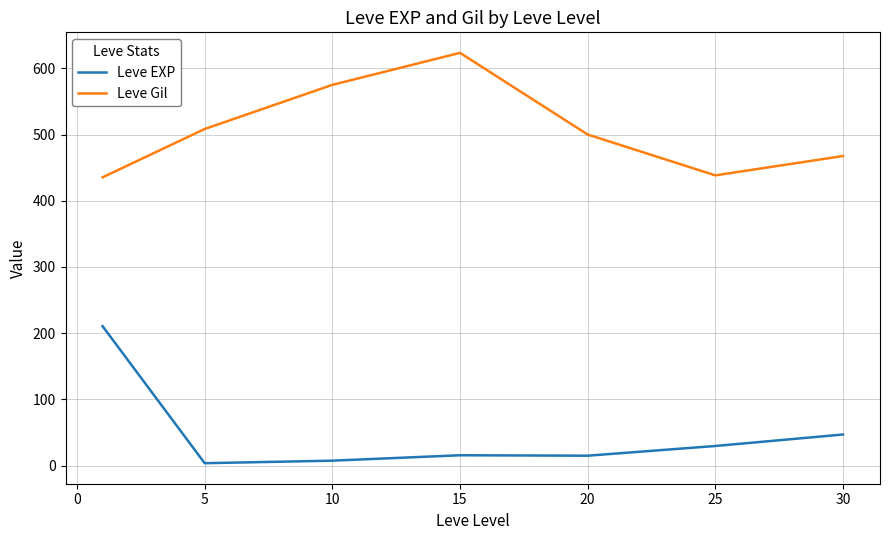

What is the highest value of the Leve Gil series?

623.3